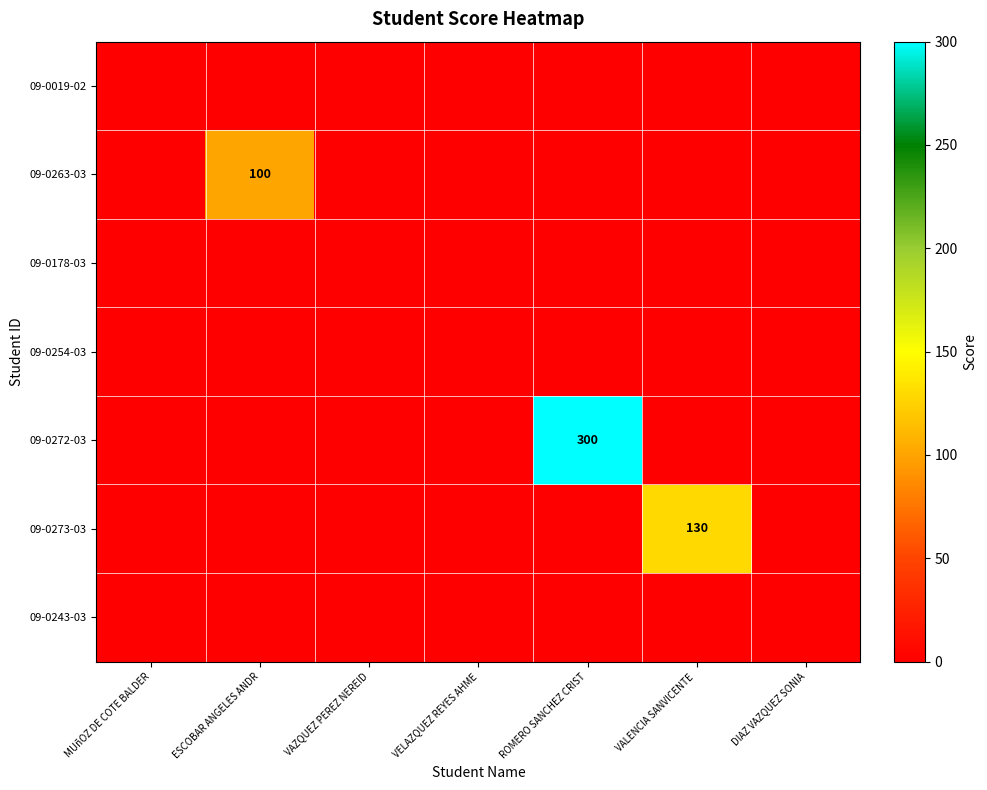

At which label does 09-0243-03 reach its peak?

MUñOZ DE COTE BALDER